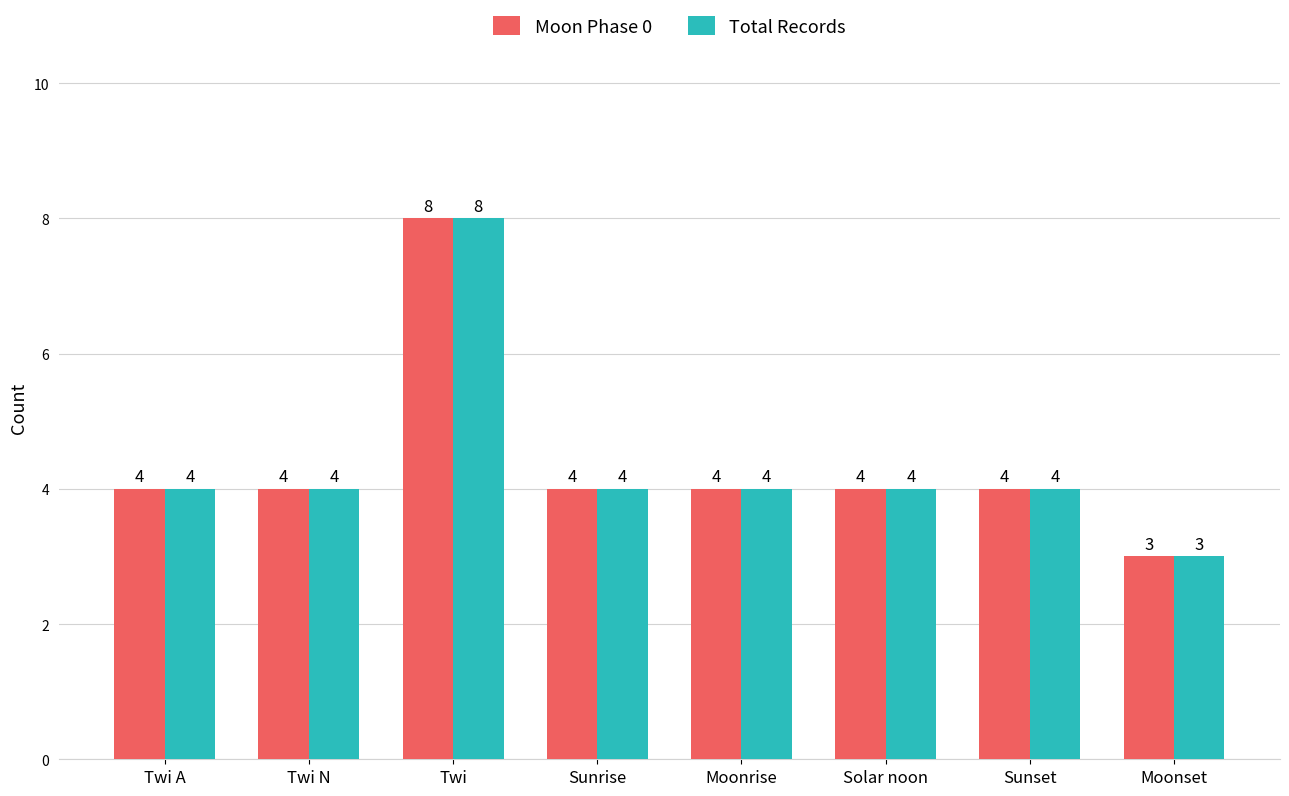

What is the average value of the Moon Phase 0 series?

4